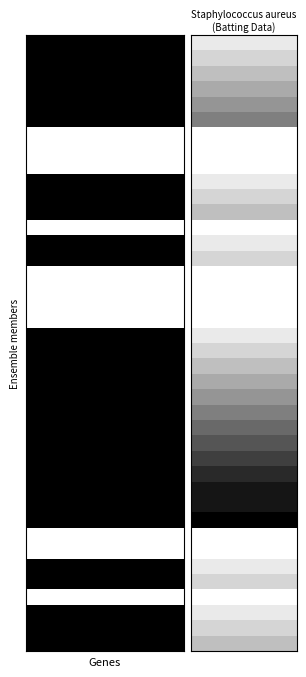

What is the difference between the highest and lowest values at 1?

1.0